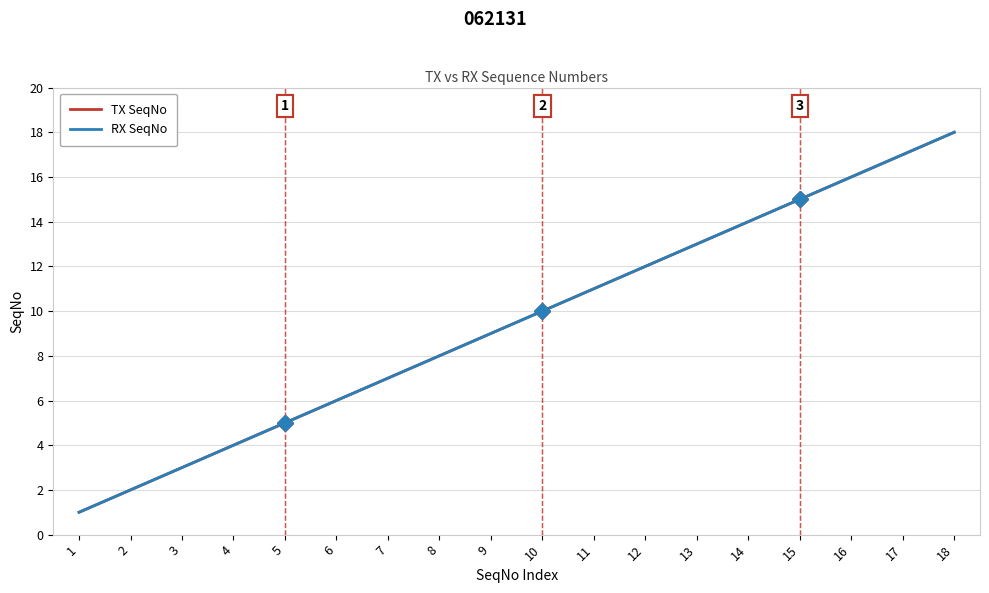

True or false: RX SeqNo has a value of 4 at 18.

False